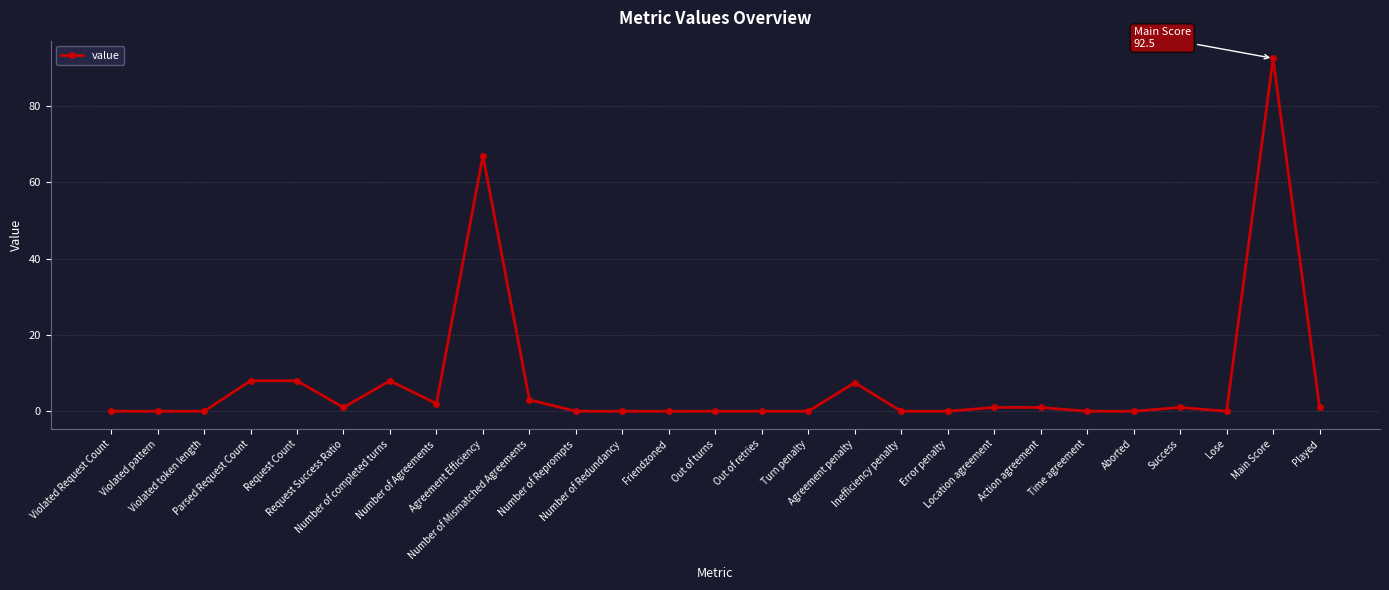

What is the label of the 14th point from the right?

Out of turns